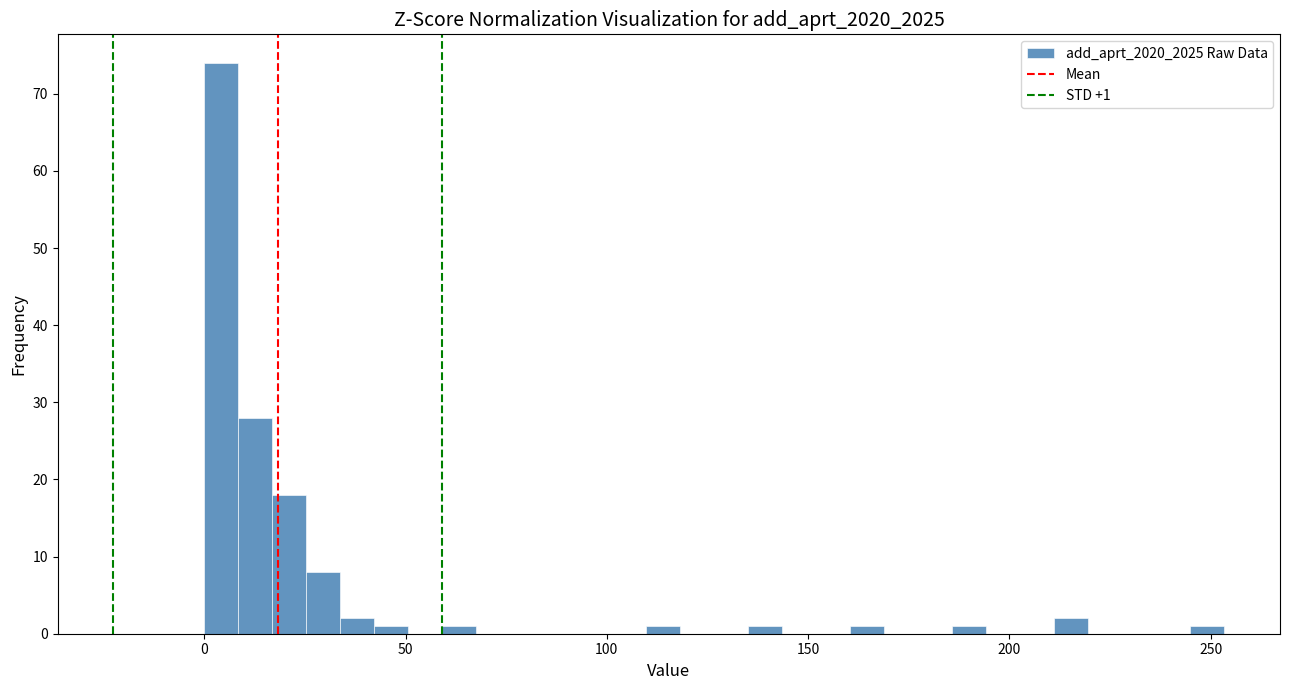

Read against the x-axis, roughly where is the centre of the tallest bar?

5